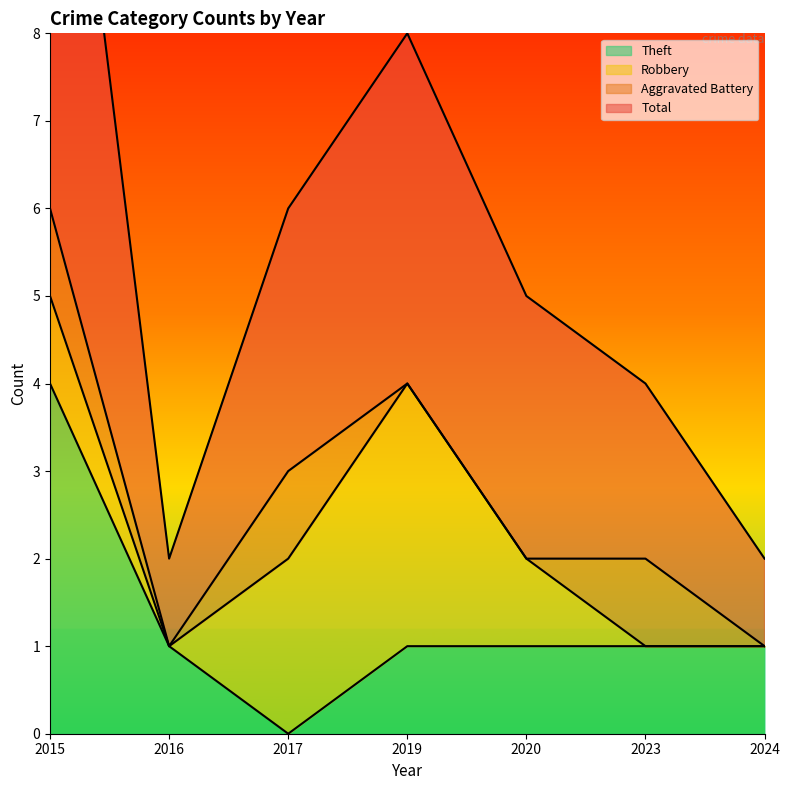

Which category has the highest value in the Total series?

2015